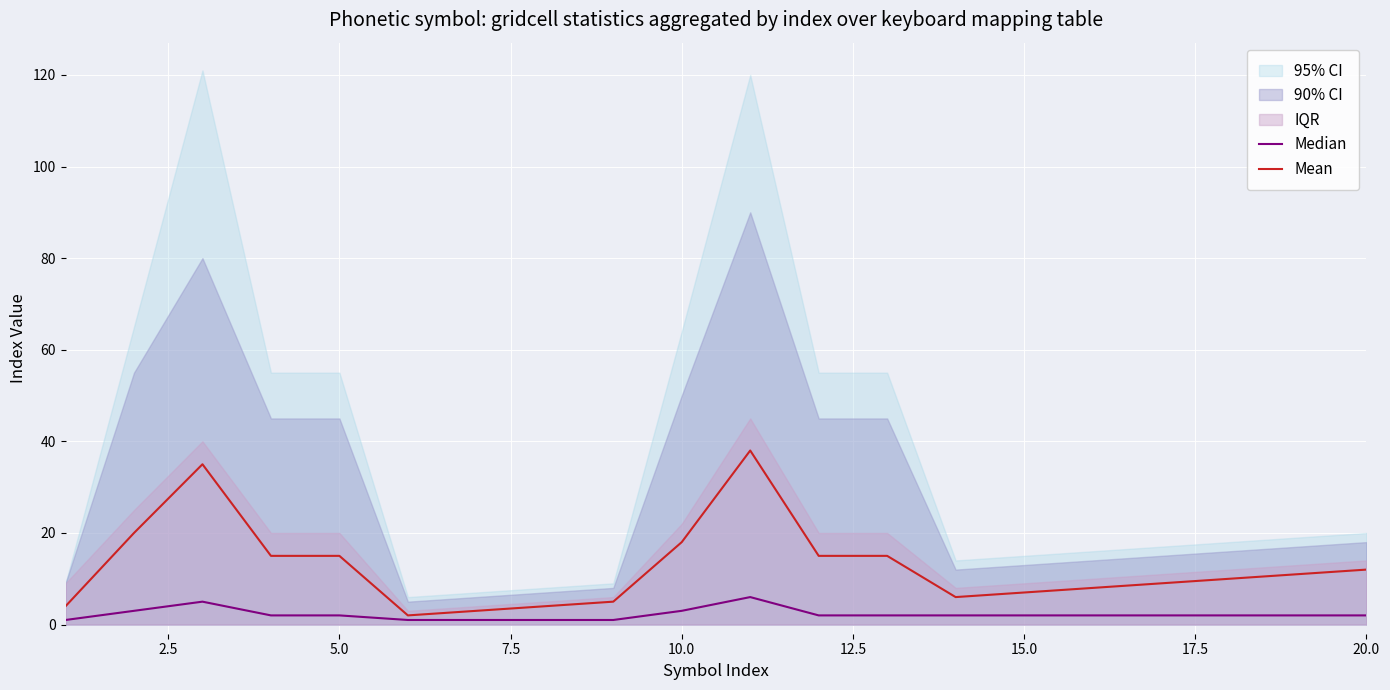

Which series has the widest spread of values?

Mean